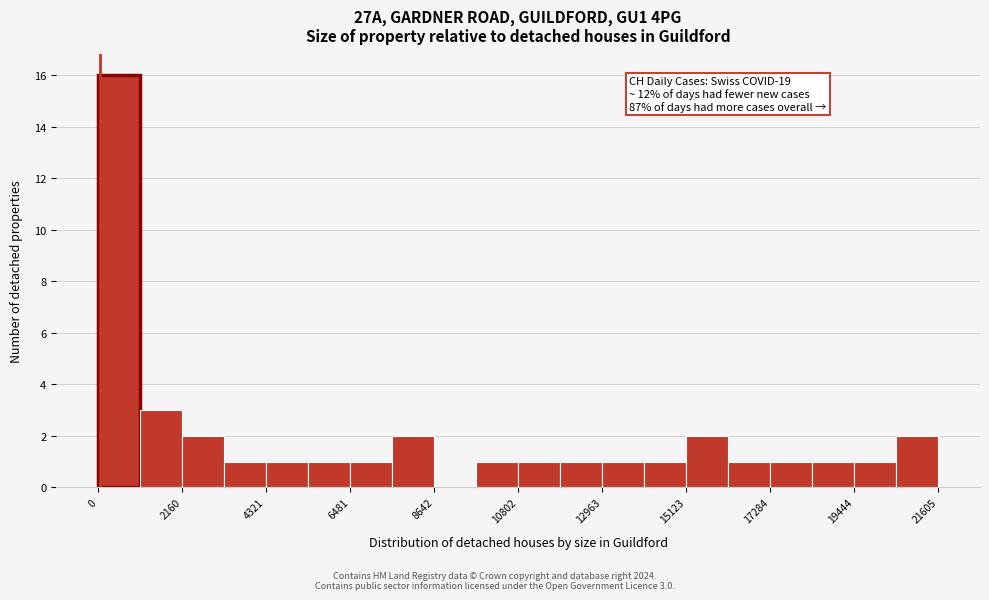

Read against the x-axis, roughly where is the centre of the tallest bar?

500